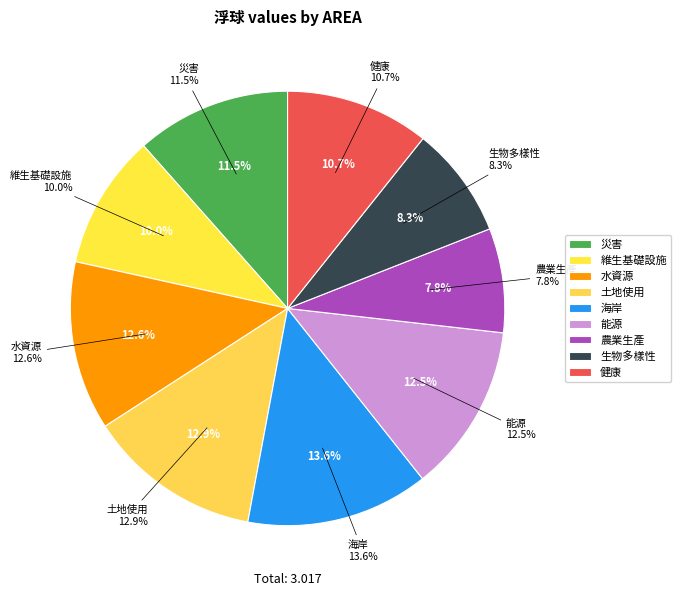

Which category has the biggest portion of the pie?

海岸